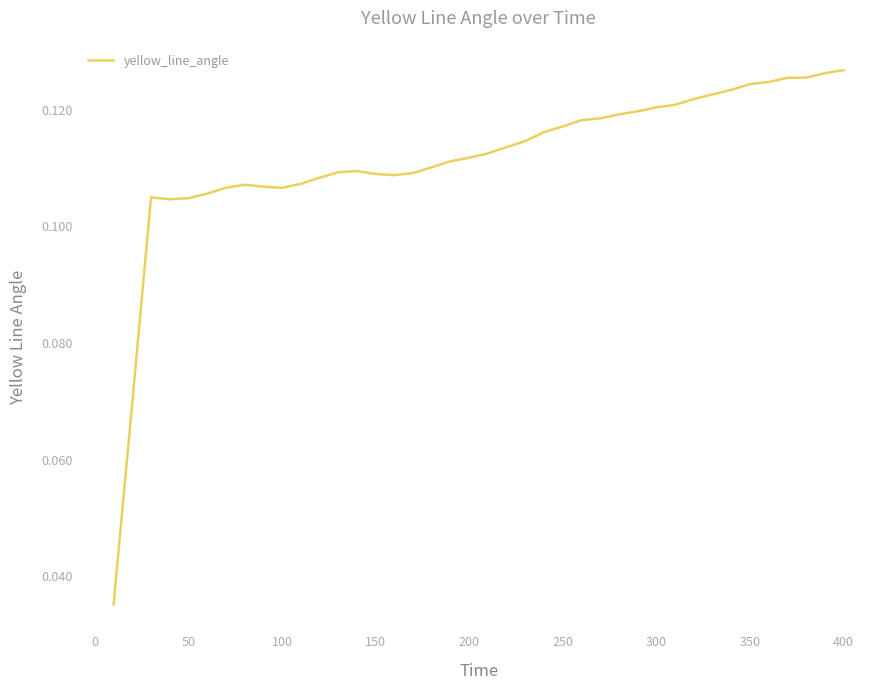

Is it true that the value at 400 is 0.2?

False